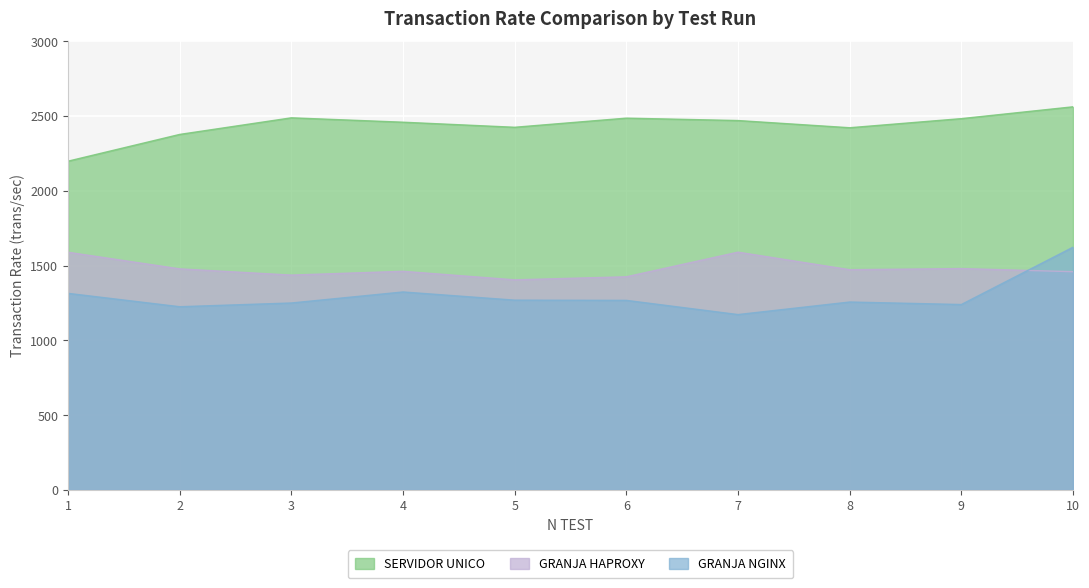

Is the value of GRANJA HAPROXY at 3 greater than the value of GRANJA NGINX at 10?

No